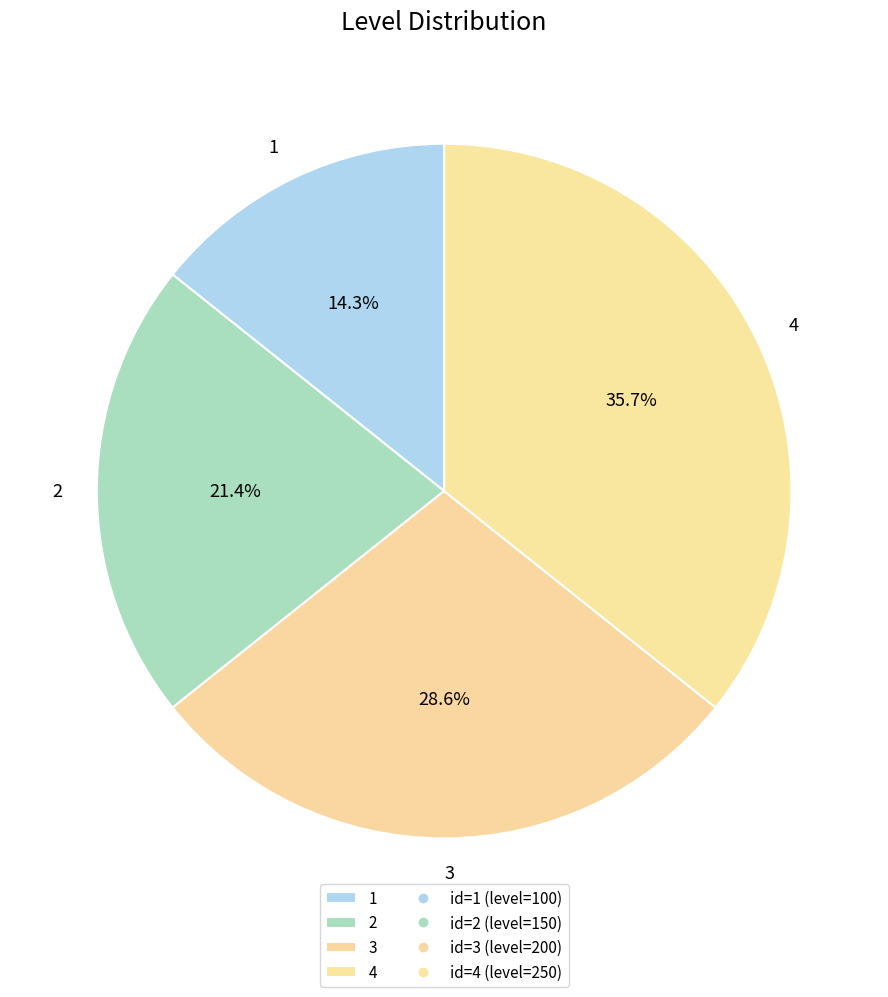

Does 3 represent more than half of the total?

No